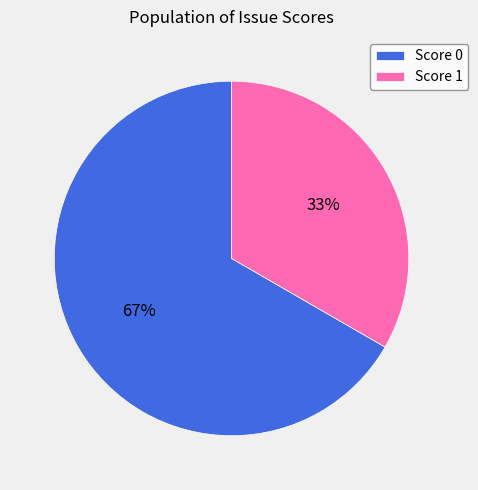

Rank the categories by value from highest to lowest.

Score 0, Score 1